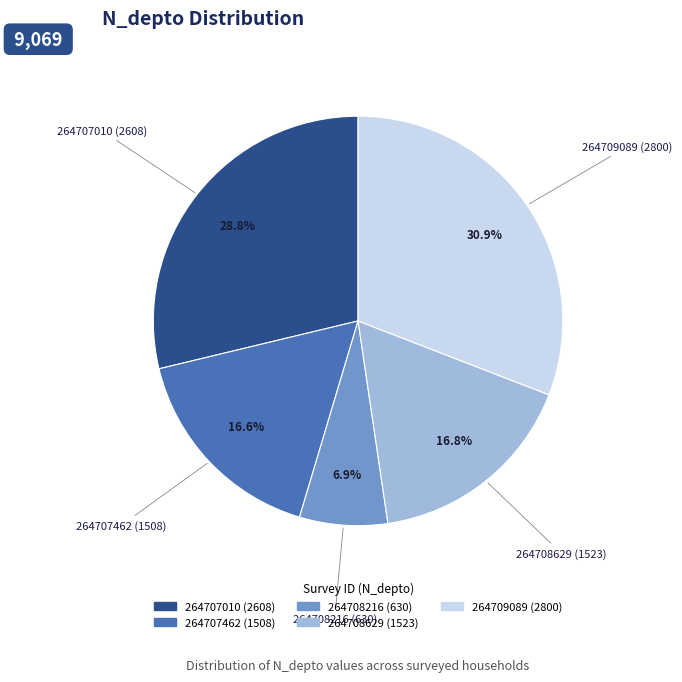

To the nearest percent, what percentage of the pie is 264708216?

7%